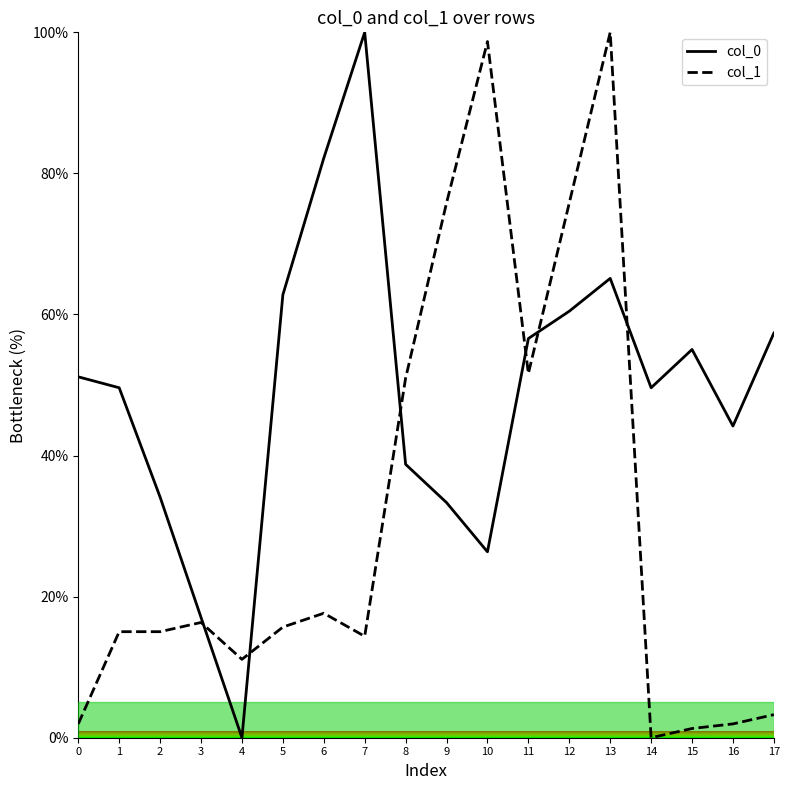

At how many categories does at least one series exceed 41?

15